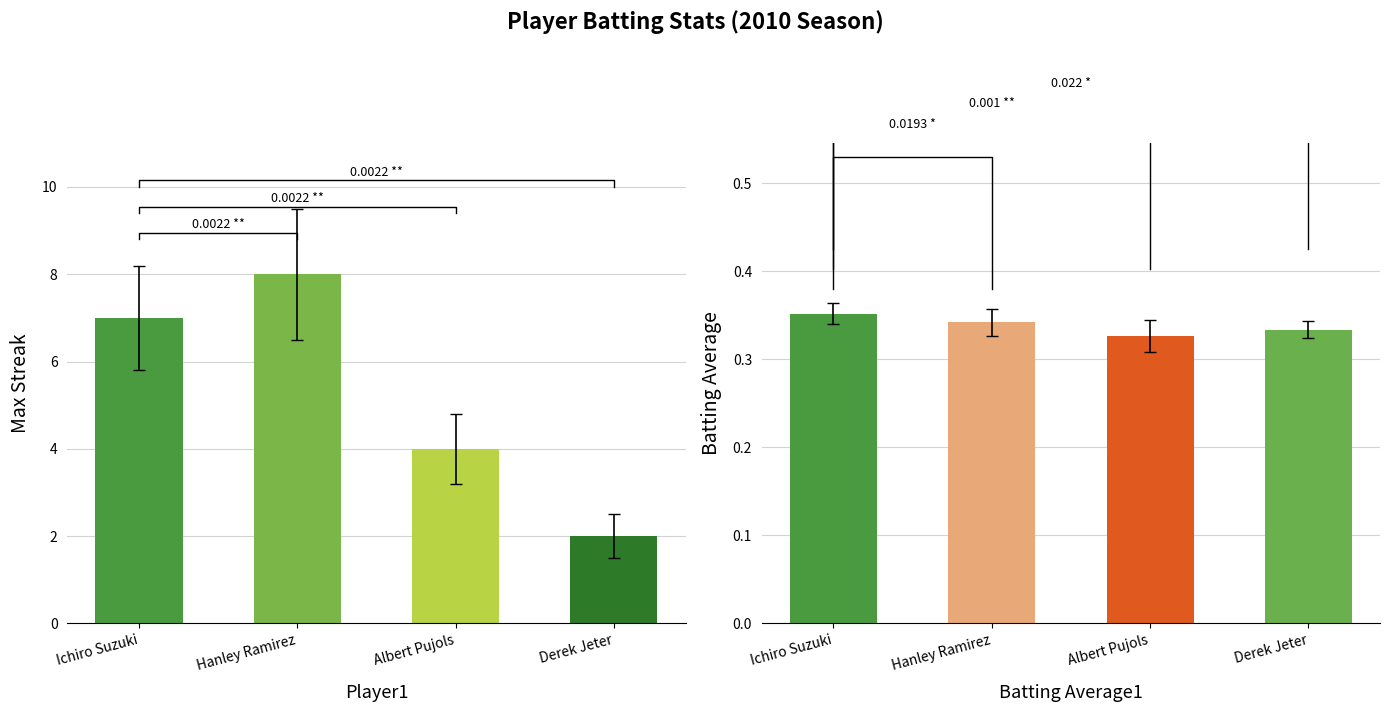

What is the sum of the Max Streak values at Derek Jeter and Ichiro Suzuki?

9.0